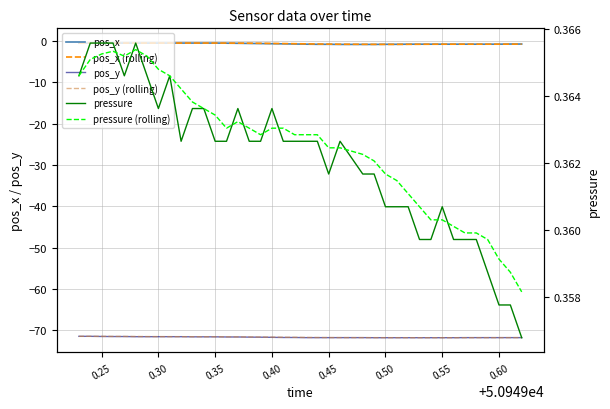

What is the difference between the maximum and second lowest values in the pos_x series?

0.3